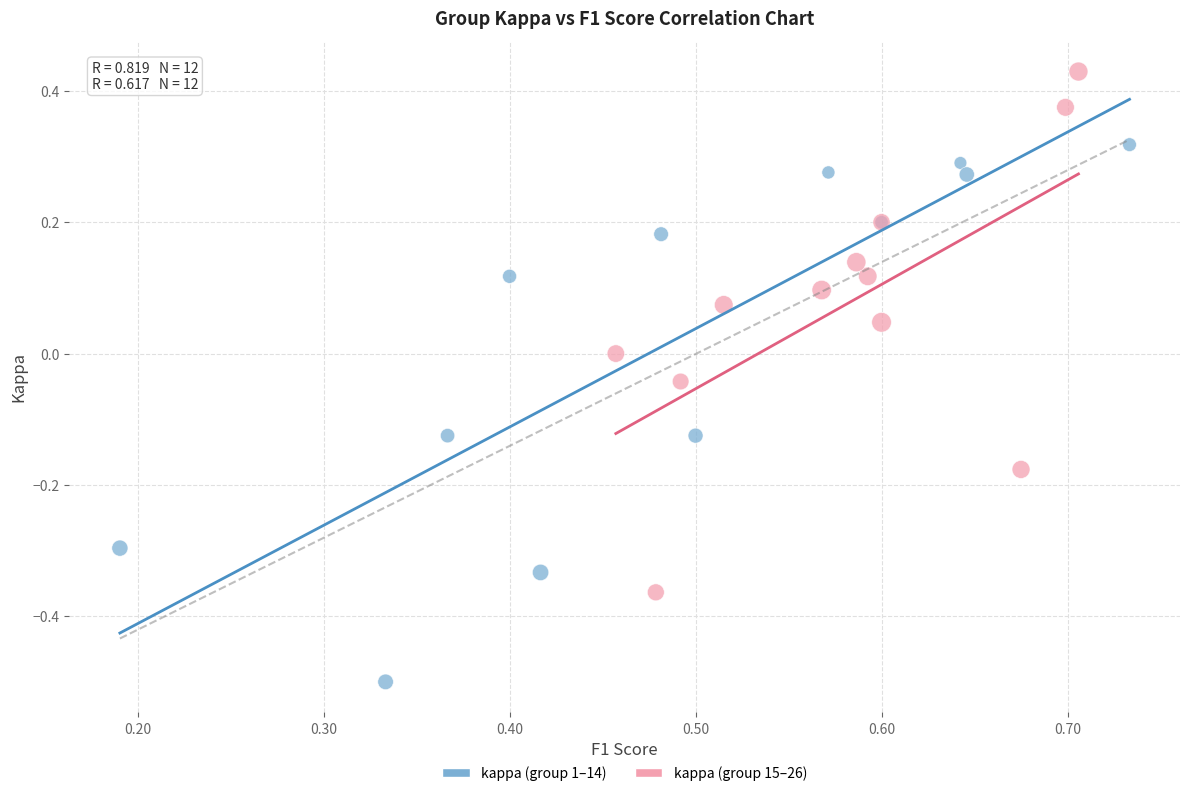

Which series contains the lowest Y value?

kappa (group 1–14)